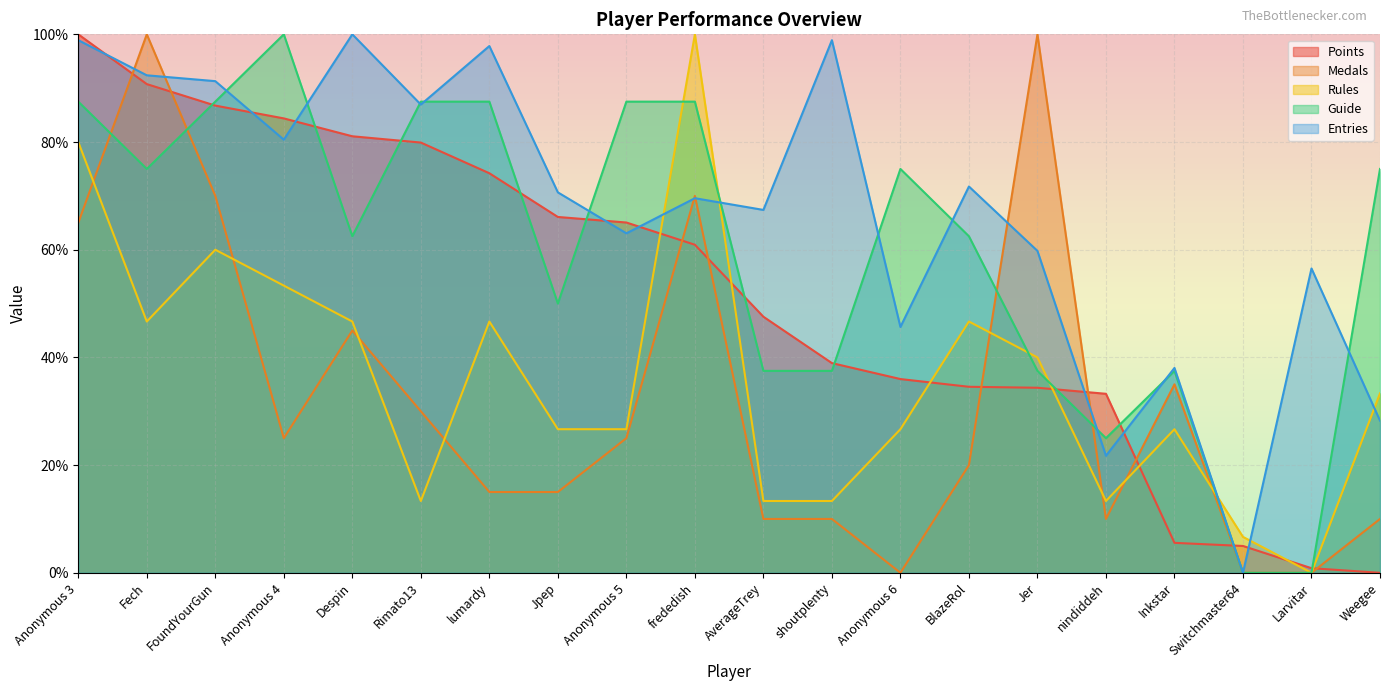

Reading right to left, transcribe all the data shown in this chart.

Points: Weegee=0.0	Larvitar=0.9	Switchmaster64=5.0	Inkstar=5.6	nindiddeh=33.2	Jer=34.4	BlazeRol=34.5	Anonymous 6=36.0	shoutplenty=38.9	AverageTrey=47.6	frededish=60.9	Anonymous 5=65.1	Jpep=66.1	lumardy=74.2	Rimato13=79.9	Despin=81.1	Anonymous 4=84.4	FoundYourGun=86.8	Fech=90.8	Anonymous 3=100.0
Medals: Weegee=10.0	Larvitar=0.0	Switchmaster64=0.0	Inkstar=35.0	nindiddeh=10.0	Jer=100.0	BlazeRol=20.0	Anonymous 6=0.0	shoutplenty=10.0	AverageTrey=10.0	frededish=70.0	Anonymous 5=25.0	Jpep=15.0	lumardy=15.0	Rimato13=30.0	Despin=45.0	Anonymous 4=25.0	FoundYourGun=70.0	Fech=100.0	Anonymous 3=65.0
Rules: Weegee=33.3	Larvitar=0.0	Switchmaster64=6.7	Inkstar=26.7	nindiddeh=13.3	Jer=40.0	BlazeRol=46.7	Anonymous 6=26.7	shoutplenty=13.3	AverageTrey=13.3	frededish=100.0	Anonymous 5=26.7	Jpep=26.7	lumardy=46.7	Rimato13=13.3	Despin=46.7	Anonymous 4=53.3	FoundYourGun=60.0	Fech=46.7	Anonymous 3=80.0
Guide: Weegee=75.0	Larvitar=0.0	Switchmaster64=0.0	Inkstar=37.5	nindiddeh=25.0	Jer=37.5	BlazeRol=62.5	Anonymous 6=75.0	shoutplenty=37.5	AverageTrey=37.5	frededish=87.5	Anonymous 5=87.5	Jpep=50.0	lumardy=87.5	Rimato13=87.5	Despin=62.5	Anonymous 4=100.0	FoundYourGun=87.5	Fech=75.0	Anonymous 3=87.5
Entries: Weegee=28.3	Larvitar=56.5	Switchmaster64=0.0	Inkstar=38.0	nindiddeh=21.7	Jer=59.8	BlazeRol=71.7	Anonymous 6=45.7	shoutplenty=98.9	AverageTrey=67.4	frededish=69.6	Anonymous 5=63.0	Jpep=70.7	lumardy=97.8	Rimato13=87.0	Despin=100.0	Anonymous 4=80.4	FoundYourGun=91.3	Fech=92.4	Anonymous 3=98.9